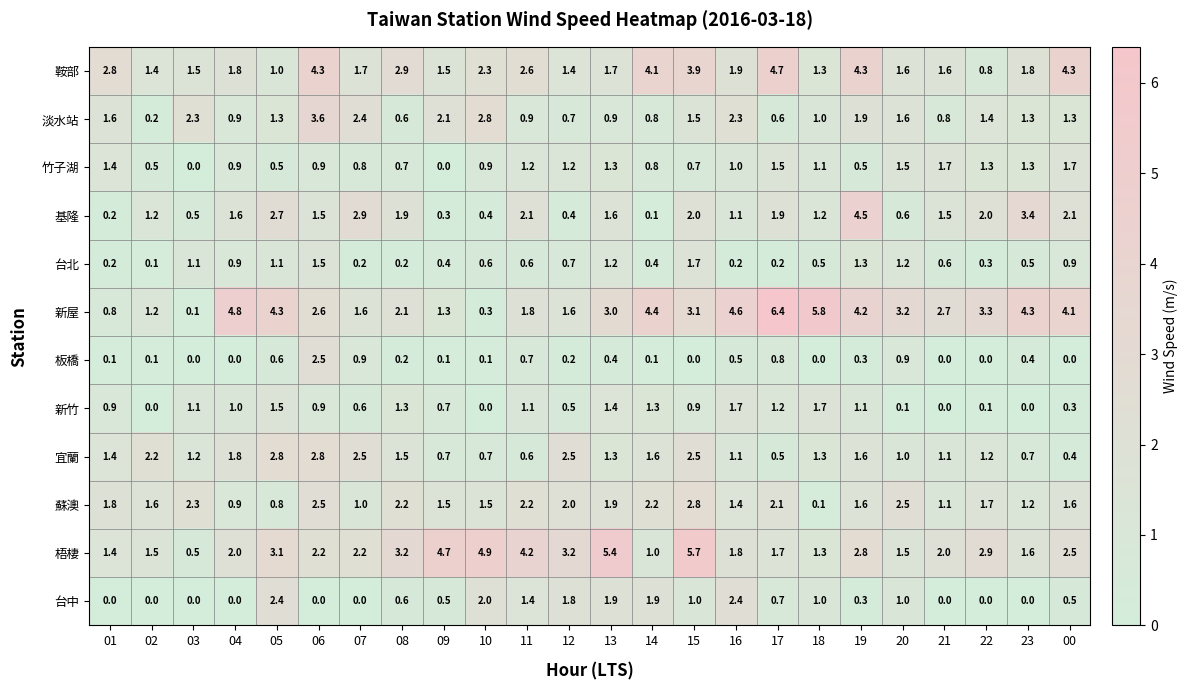

Is the value of 基隆 at 23 greater than the value of 竹子湖 at 19?

Yes